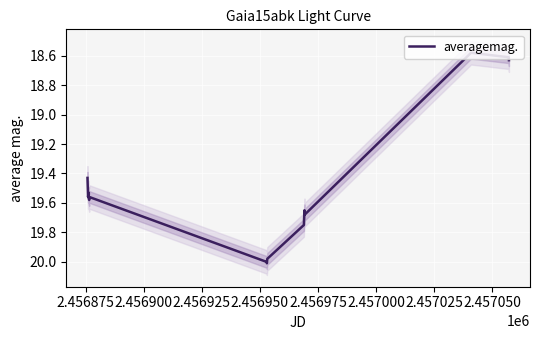

Count the number of categories in the chart.

19